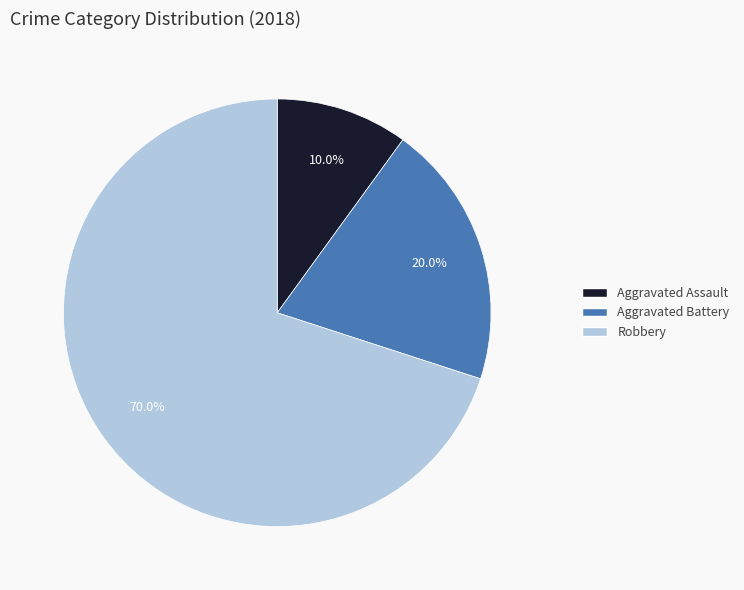

What percentage is the Aggravated Battery slice, to the nearest percent?

20%